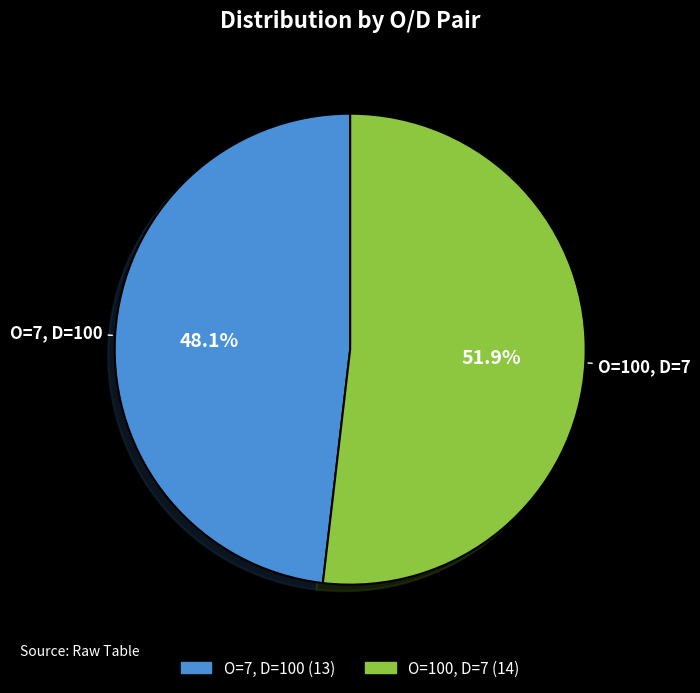

How many segments does this pie chart have?

2